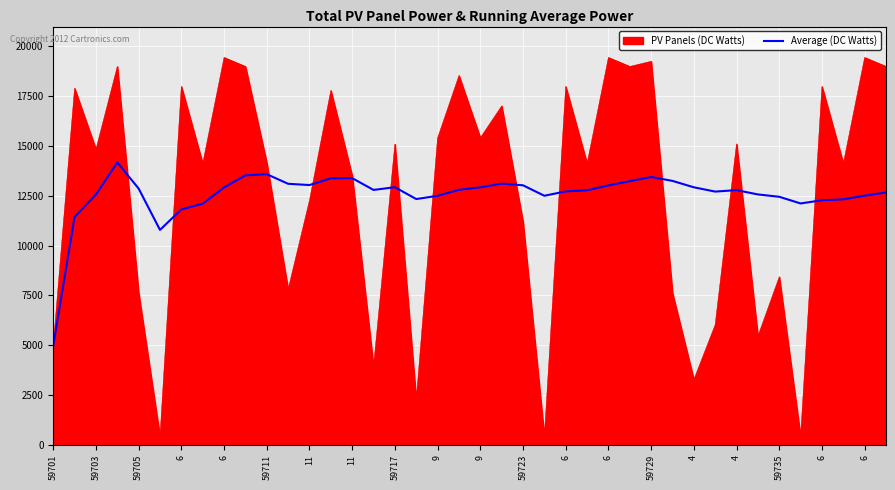

What is the lowest value of the Average (DC Watts) series?

4976.0